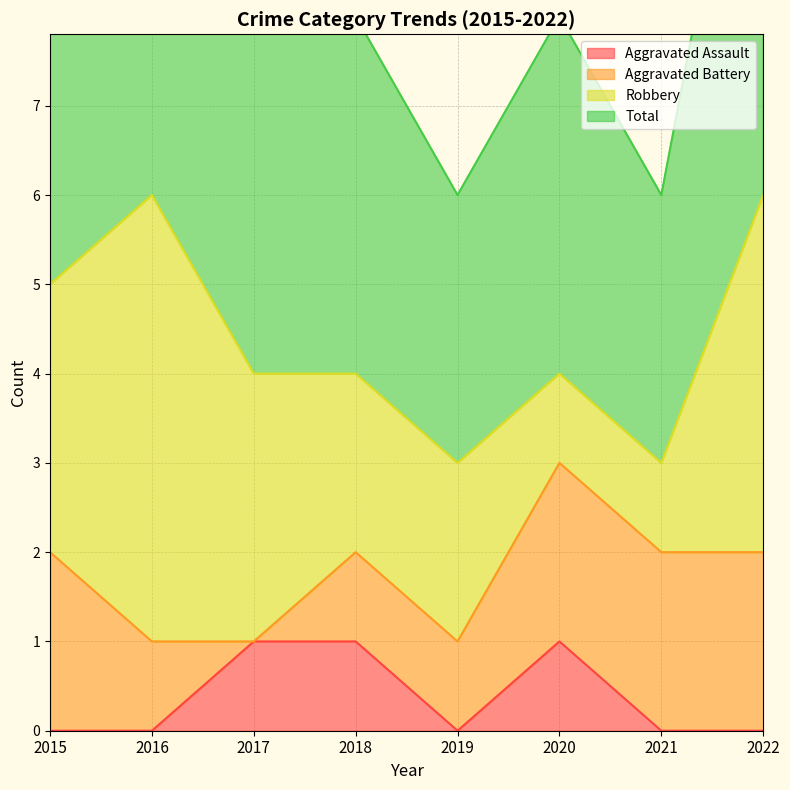

The Total series shows 10 at 2016. True or false?

False